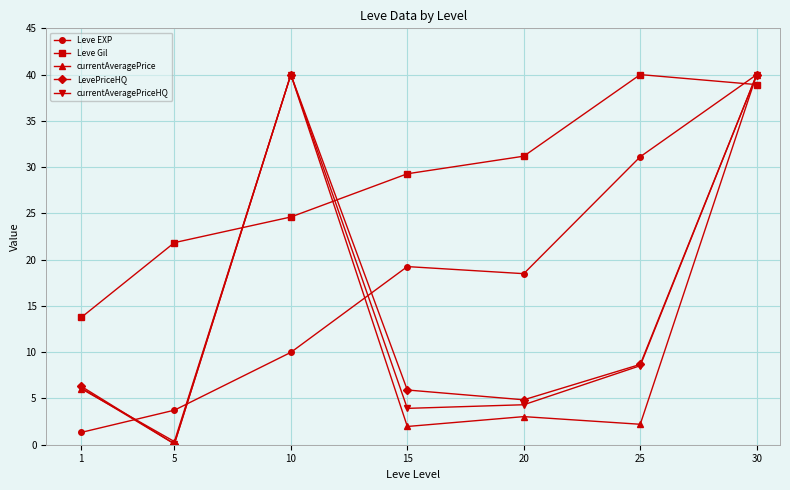

At 15, list the series in order from largest to smallest.

Leve Gil, Leve EXP, LevePriceHQ, currentAveragePriceHQ, currentAveragePrice